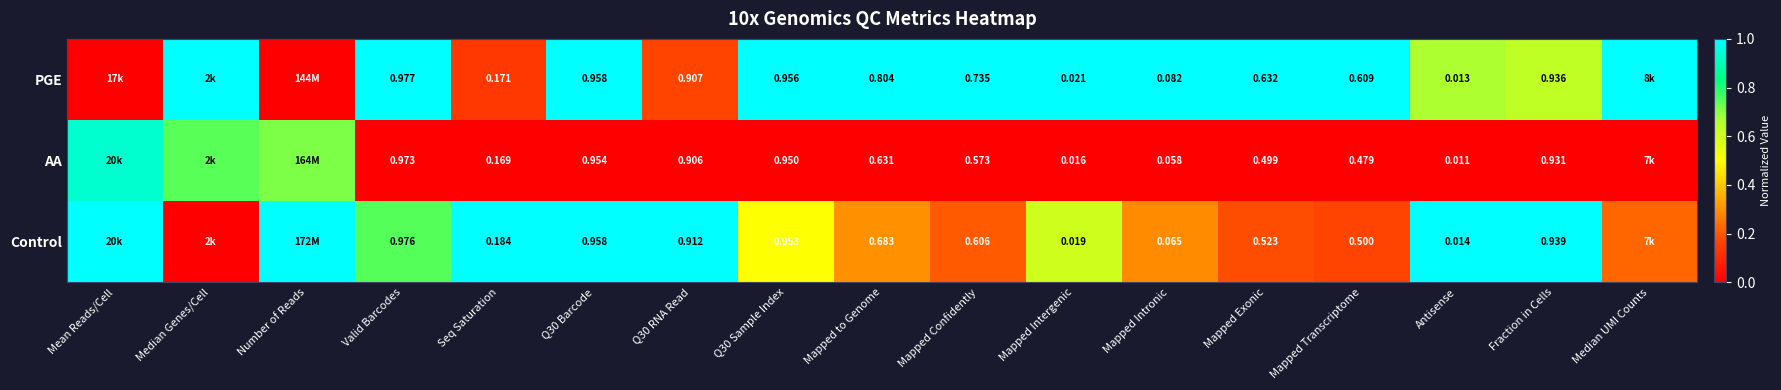

What is the spread (max minus min) of values at Mapped to Genome?

1.0